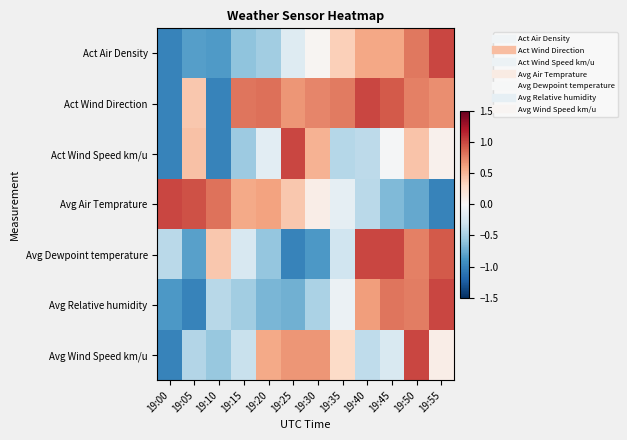

Rank the series at 19:30 from highest to lowest value.

Act Wind Direction, Avg Wind Speed km/u, Act Wind Speed km/u, Avg Air Temprature, Act Air Density, Avg Relative humidity, Avg Dewpoint temperature